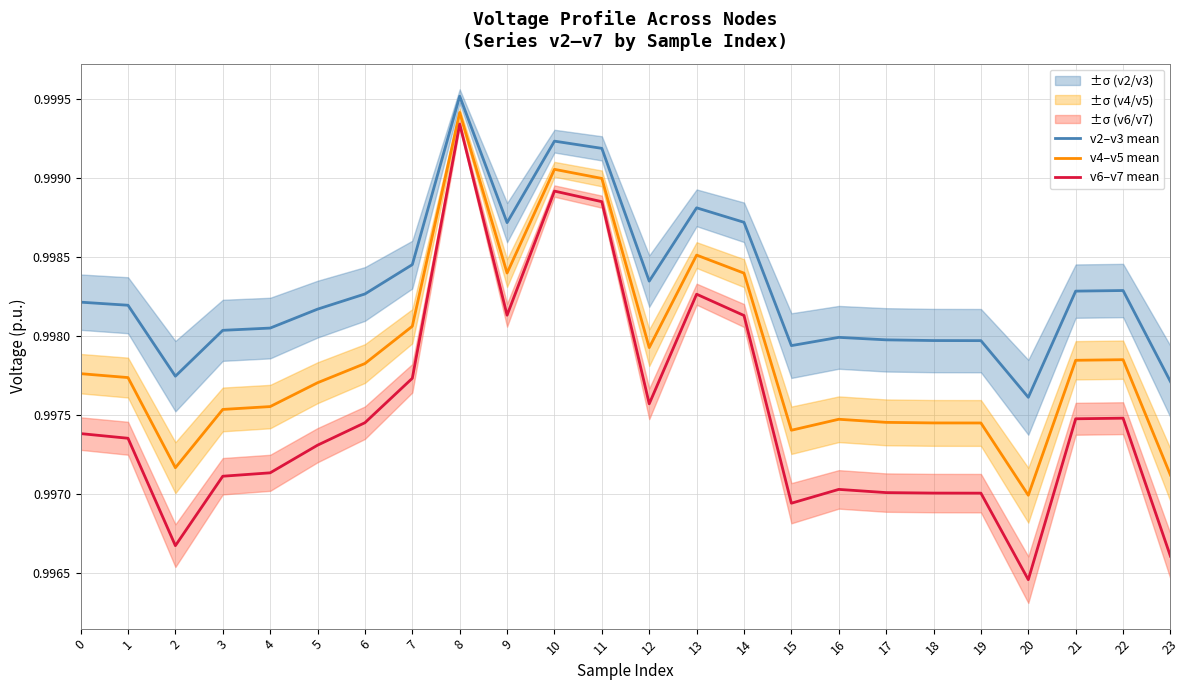

Rank the series at 20 from lowest to highest value.

v6–v7 mean, v4–v5 mean, v2–v3 mean